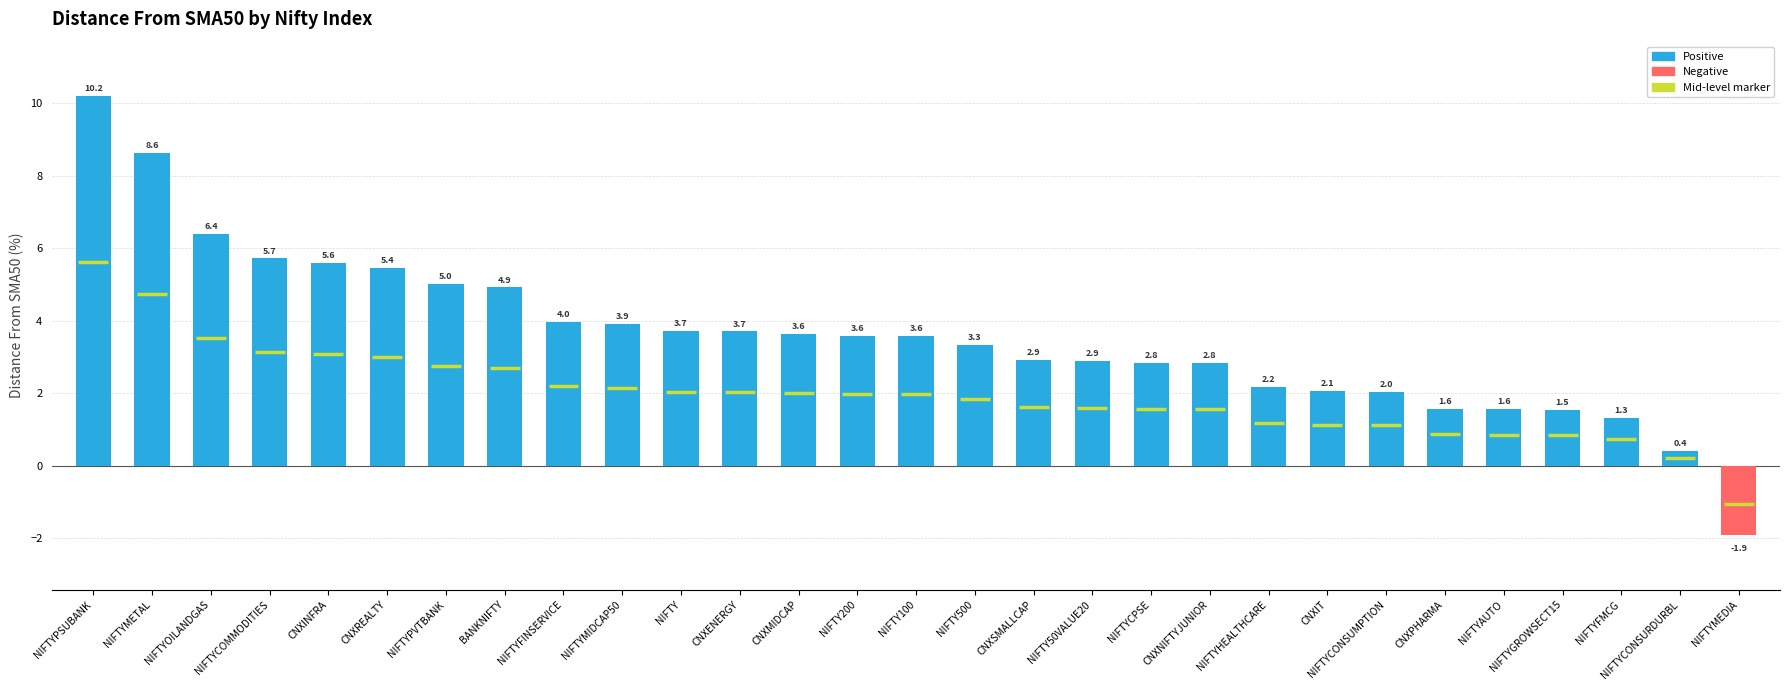

At which label does the data first exceed 3?

NIFTYPSUBANK